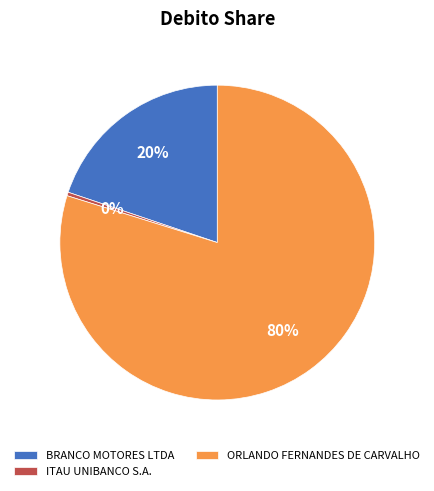

Is there any slice that represents more than half of the pie?

Yes